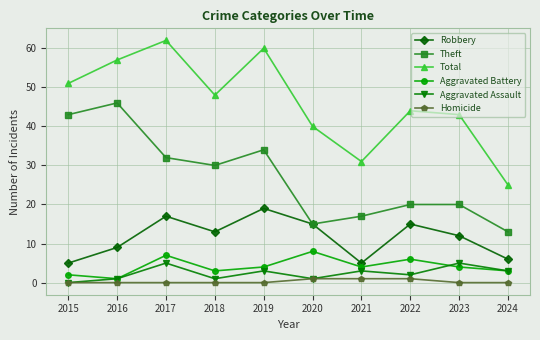

What is the spread (max minus min) of values at 2023?

43